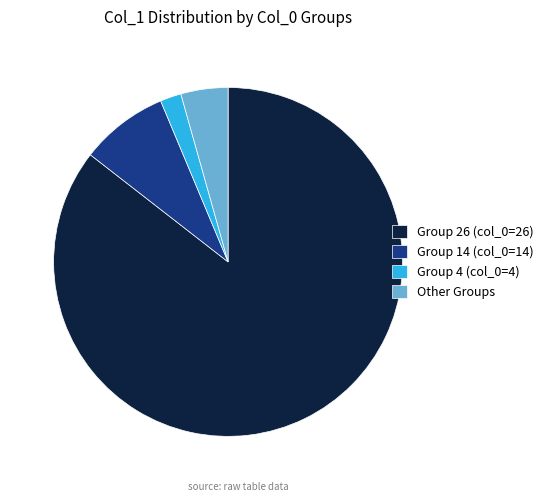

Is it true that Group 14 (col_0=14) is 8% of the pie?

True